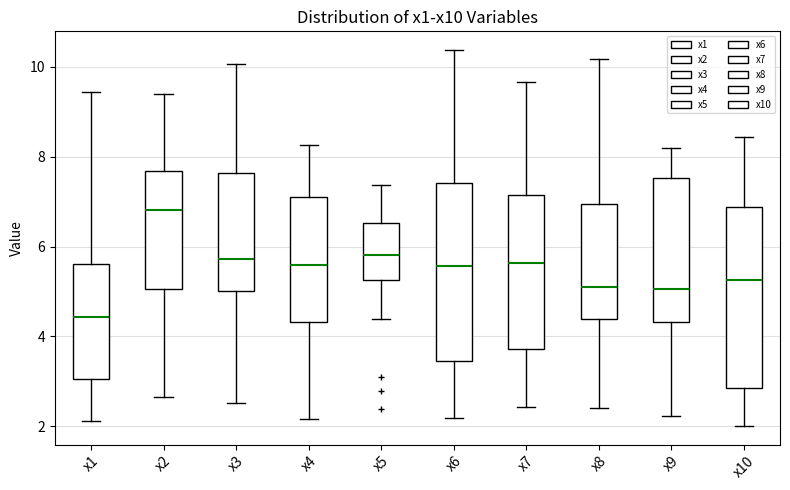

Which box has the highest median line?

x2